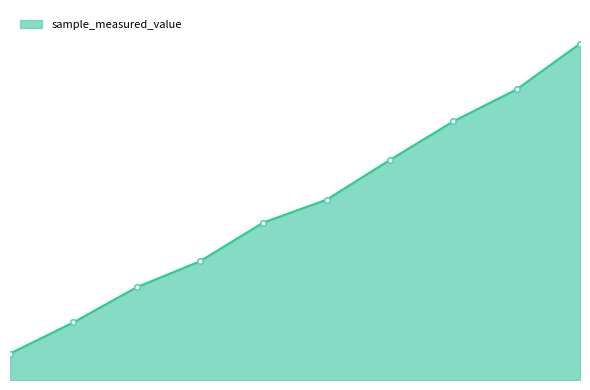

List the labels in order of value, smallest first.

844, 1688, 2532, 3376, 4220, 5064, 5908, 6752, 7596, 8440